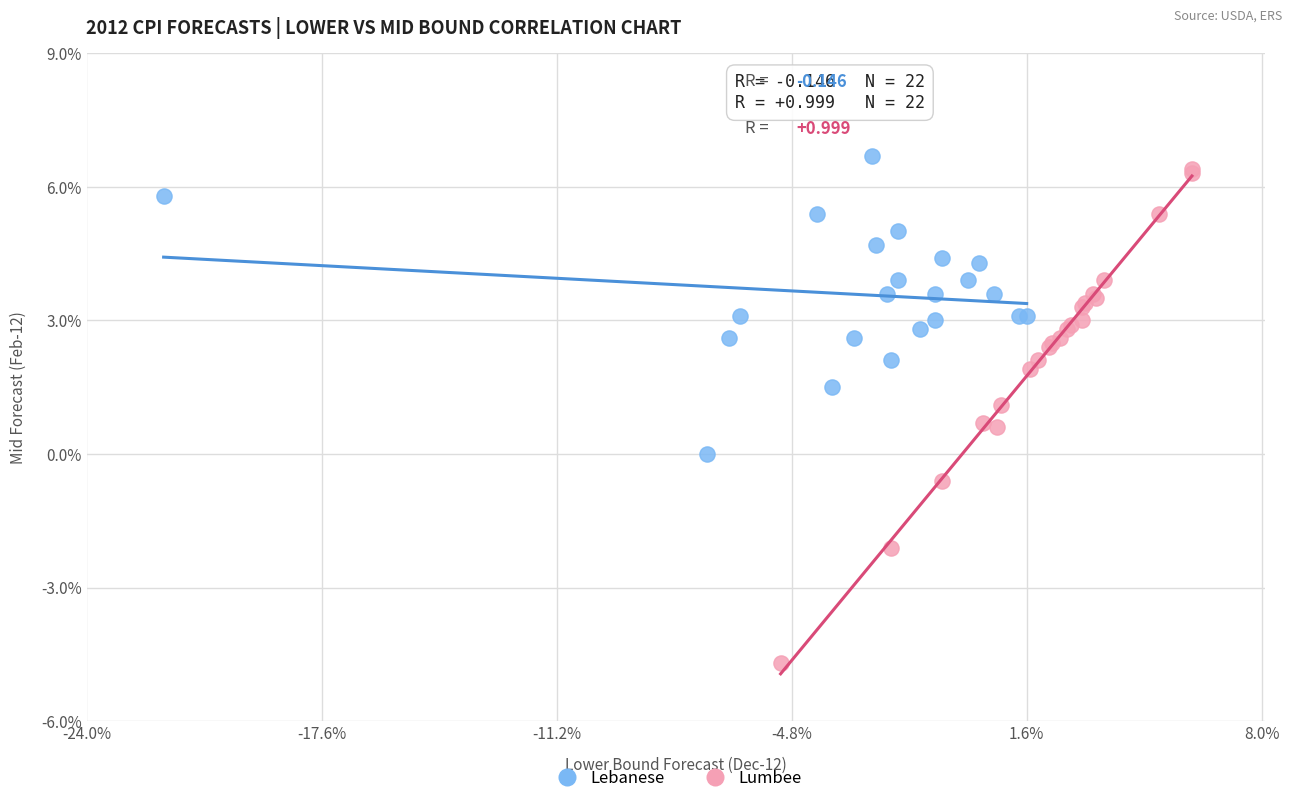

Which series contains the lowest Y value?

Lumbee